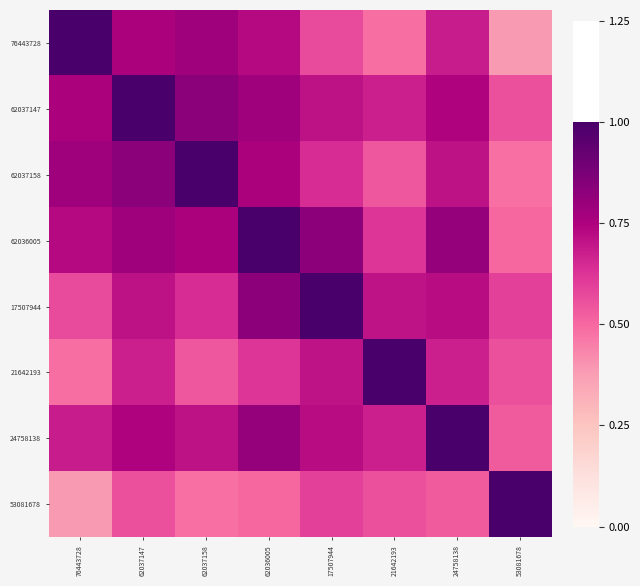

At how many categories does at least one series exceed 0?

8